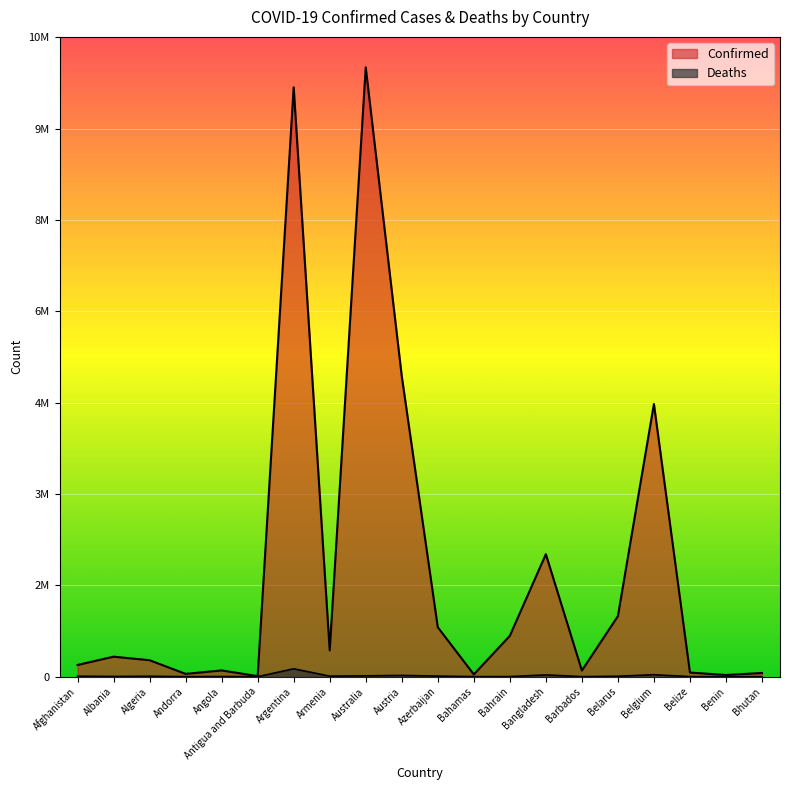

What is the label of the 17th point from the right?

Andorra